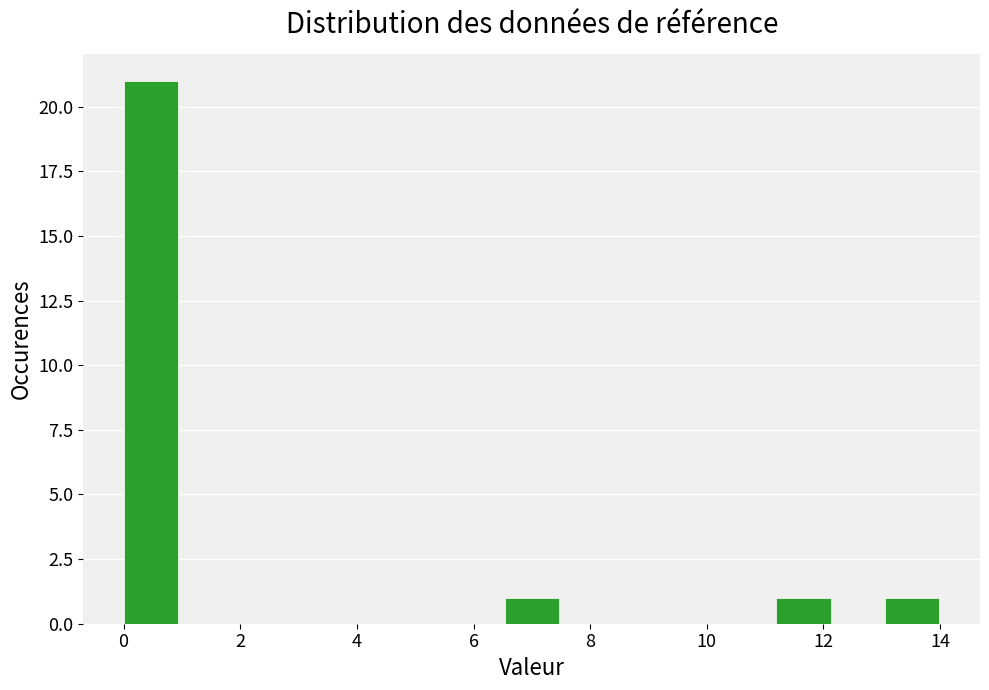

What is the height of the bar covering 11.2 to 12.2 on the x-axis? Neither the bar edges nor the heights are printed on the chart, so give them approximately, as read against the axes.

1